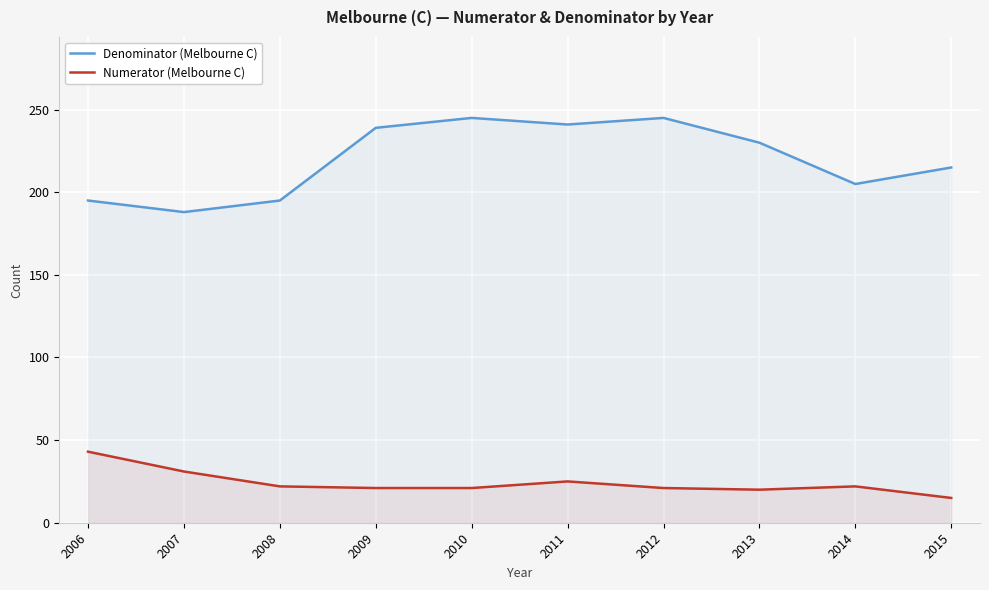

What is the difference between the Denominator (Melbourne C) values at 2010 and 2009?

6